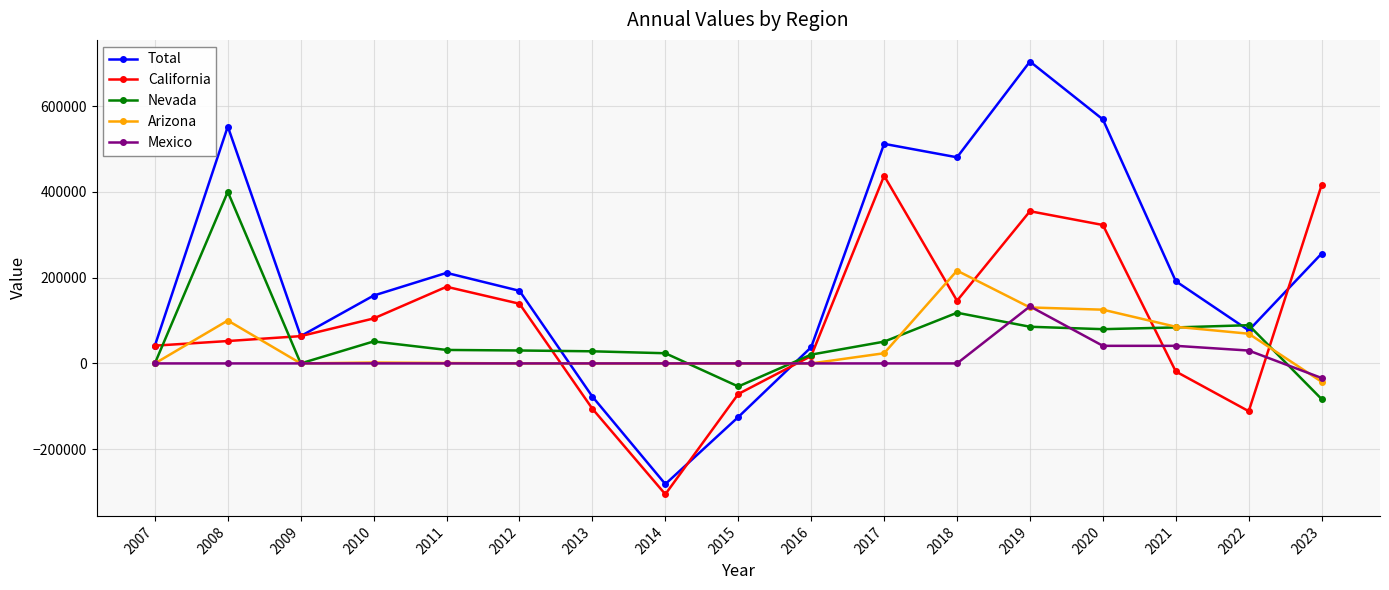

Where is California nearest to the value 66167?

2009